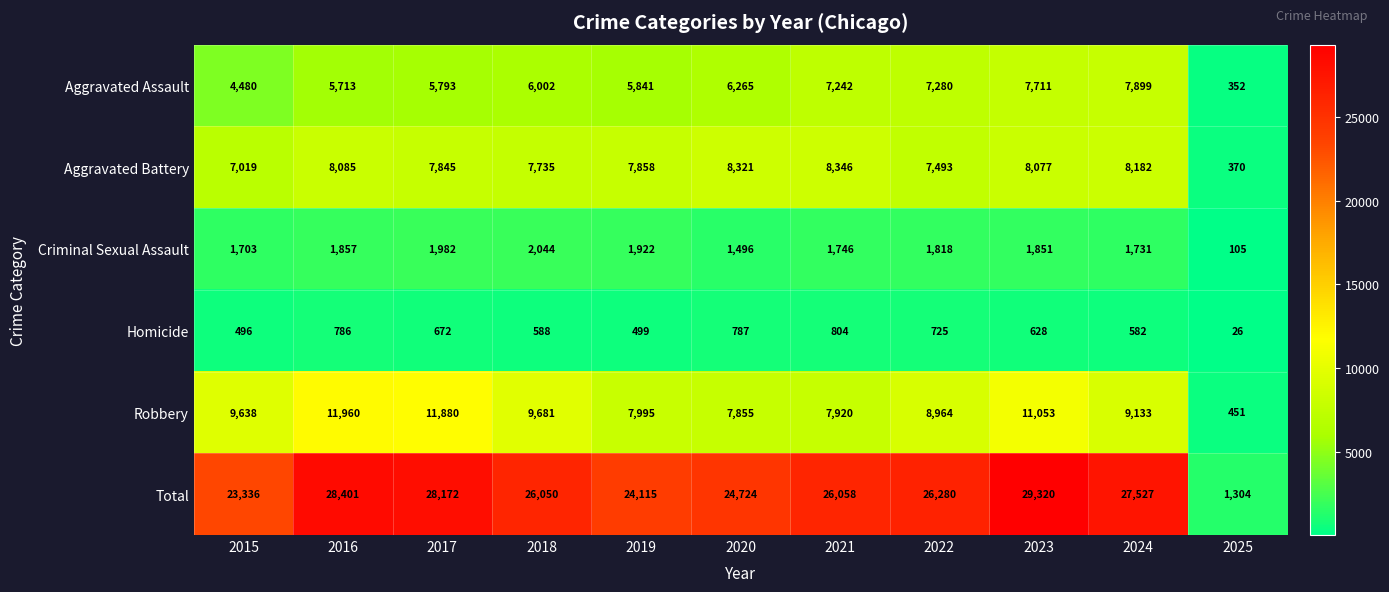

The Aggravated Battery series shows 370 at 2025. True or false?

True